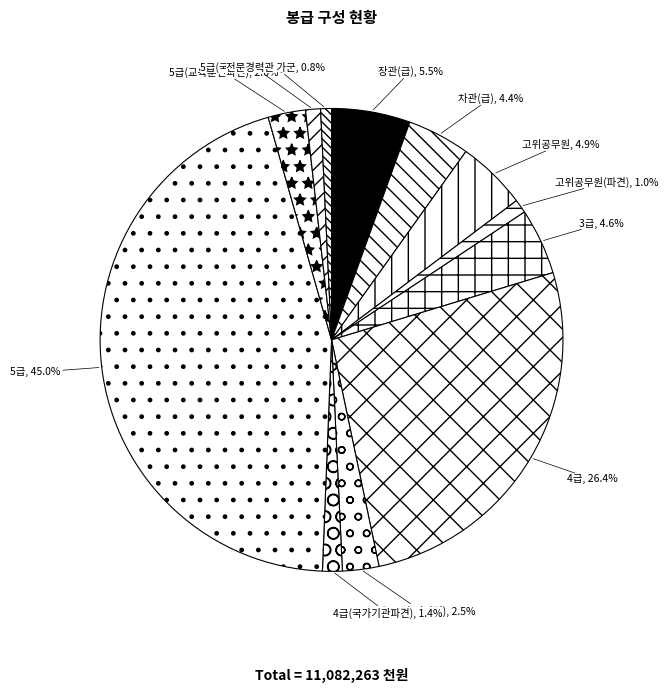

To the nearest percent, what is the average slice percentage?

8%